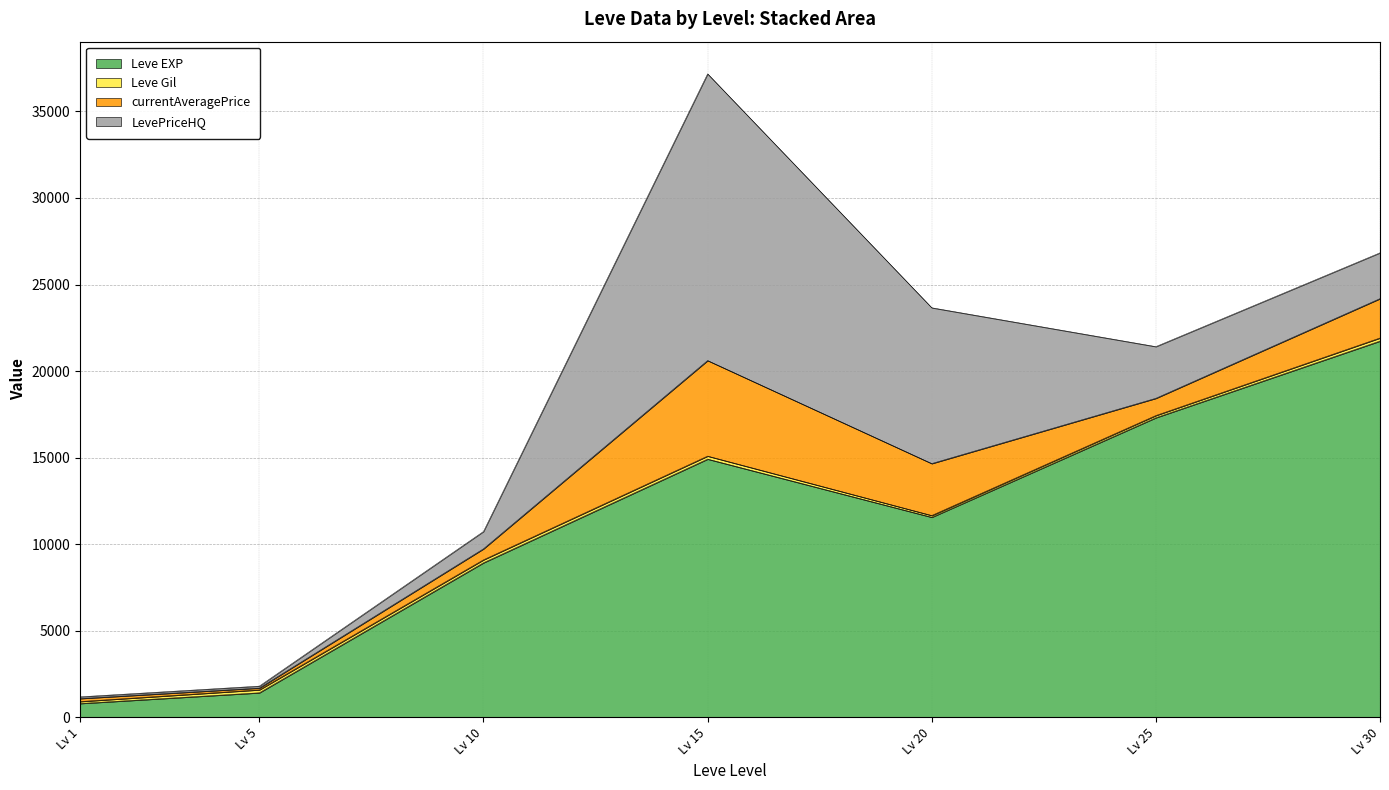

What is the value of the currentAveragePrice point at the 5th from the left?

3000